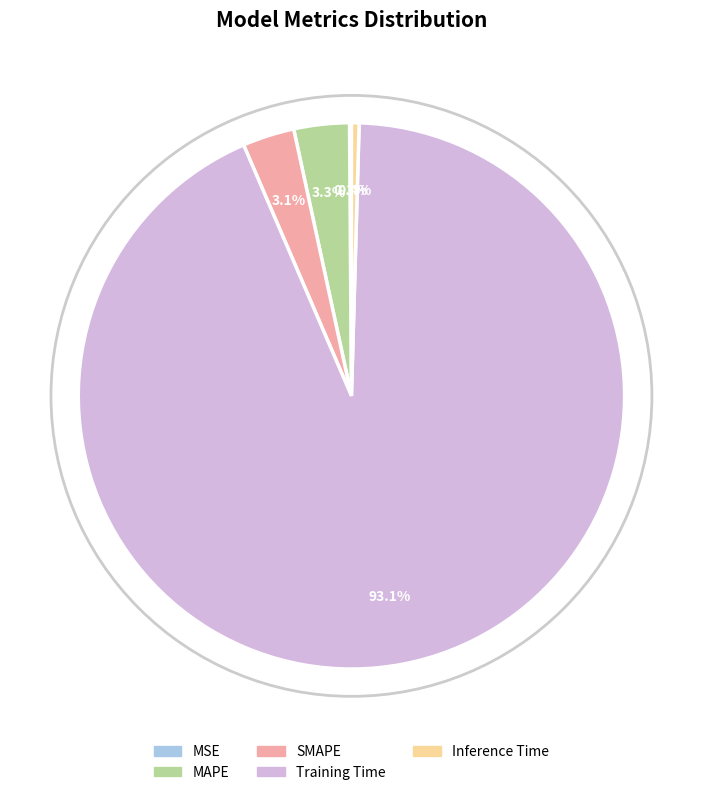

What is the largest slice in the pie chart?

Training Time